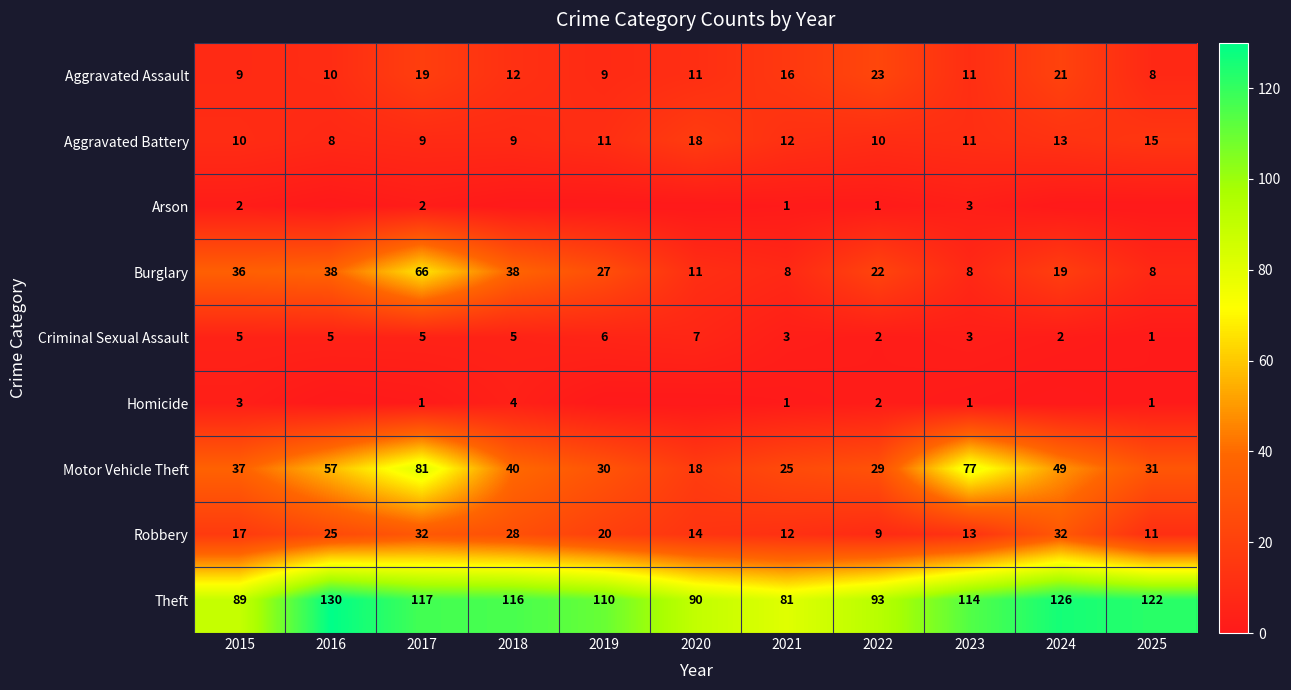

The Aggravated Battery series shows 12 at 2018. True or false?

False